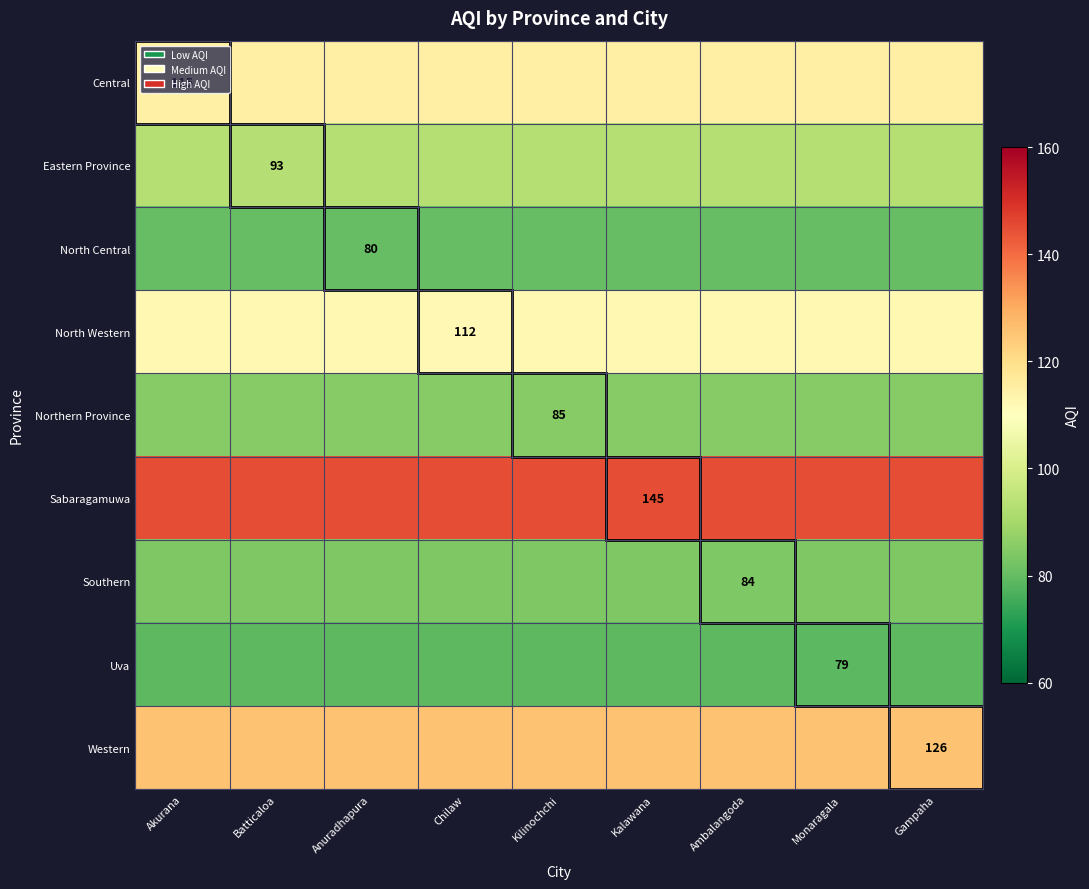

Is it true that North Central equals 114 at Anuradhapura?

False